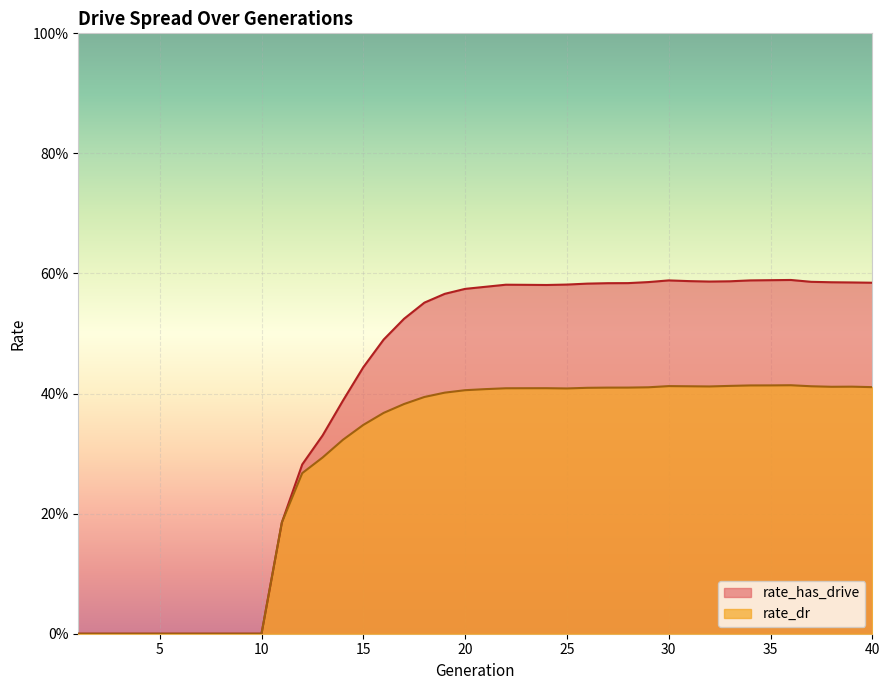

At 26, list the series in order from largest to smallest.

rate_has_drive, rate_dr